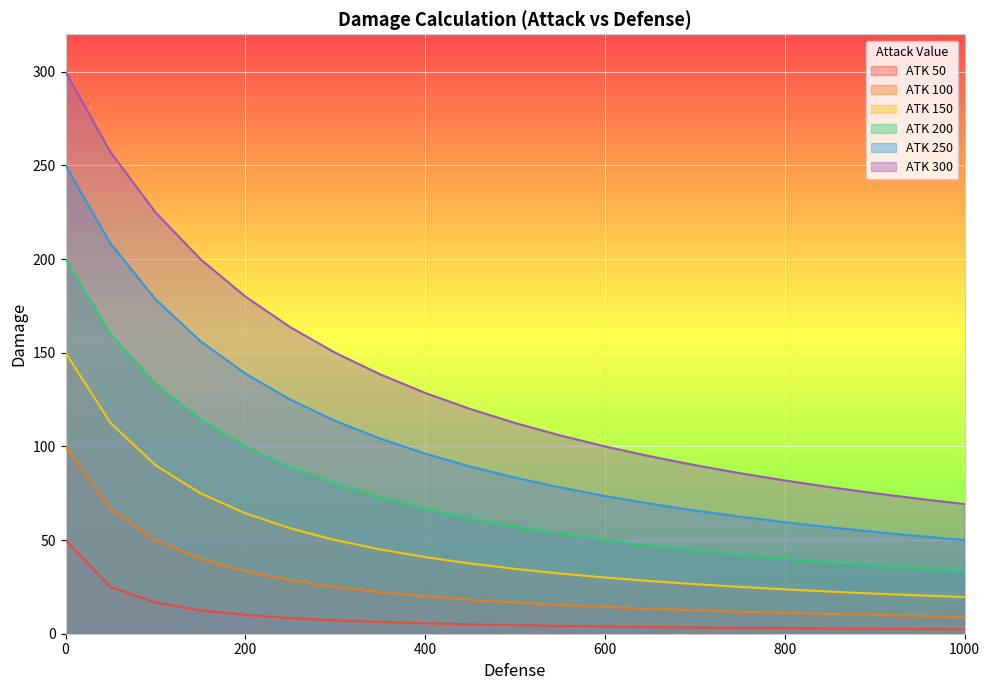

True or false: ATK 100 and ATK 250 cross at least once.

False